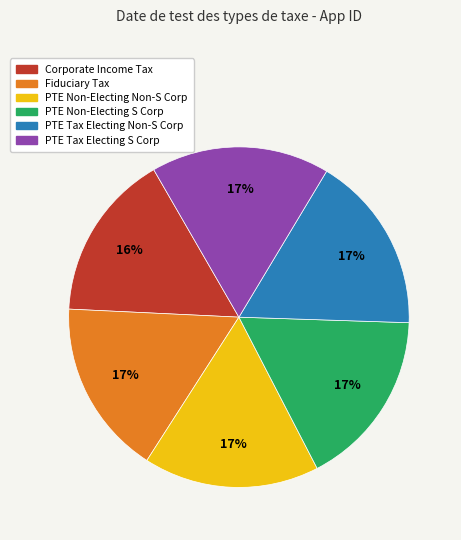

To the nearest percent, what percentage of the pie is PTE Tax Electing S Corp?

17%